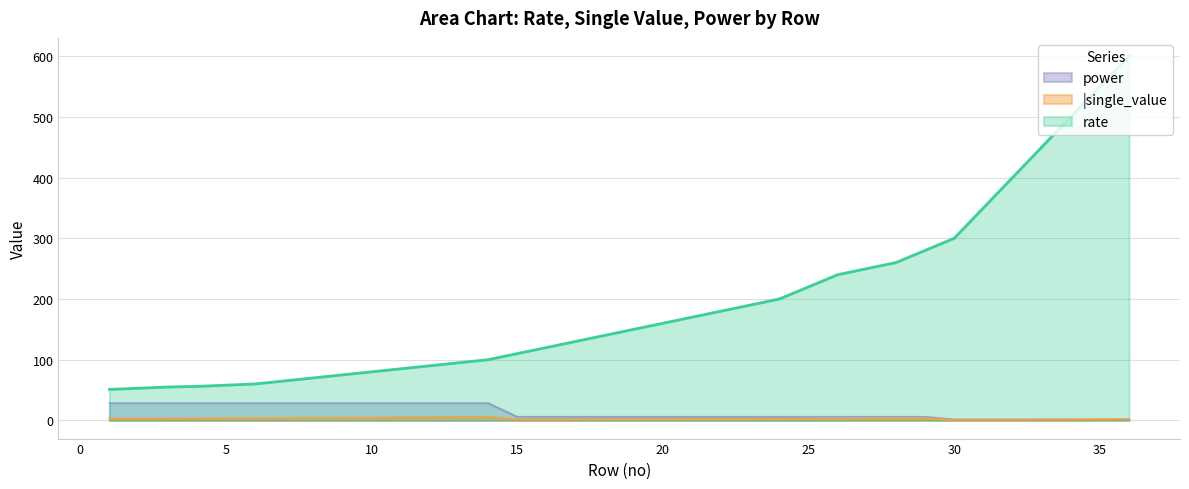

At which label is |single_value closest to 3?

27